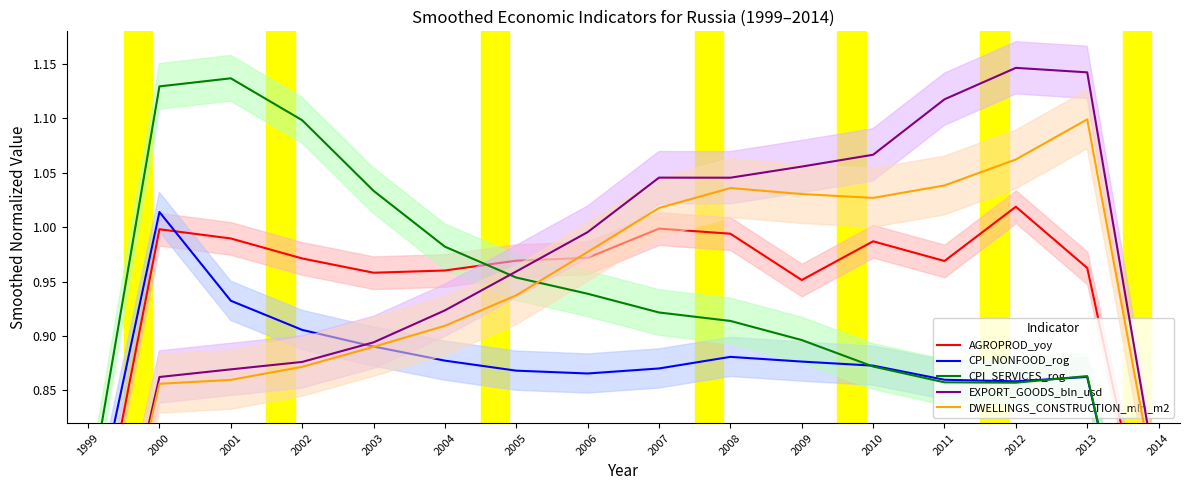

What is the difference between the maximum and minimum values in the EXPORT_GOODS_bln_usd series?

0.6